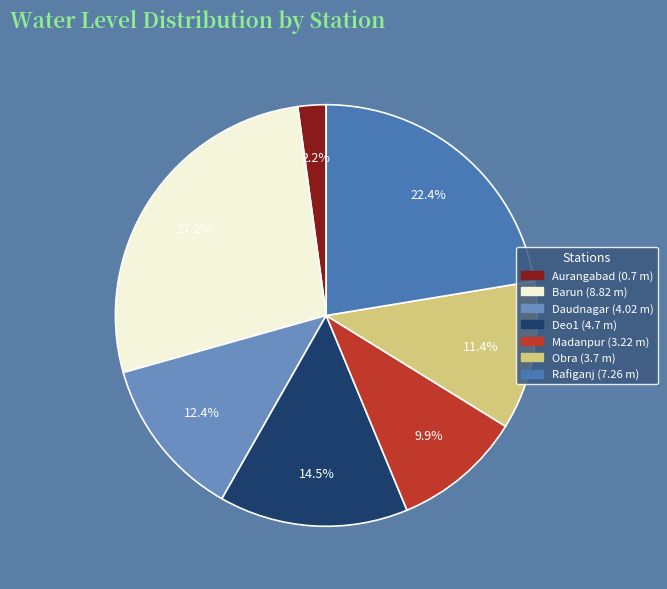

To the nearest percent, what is the average slice percentage?

14%